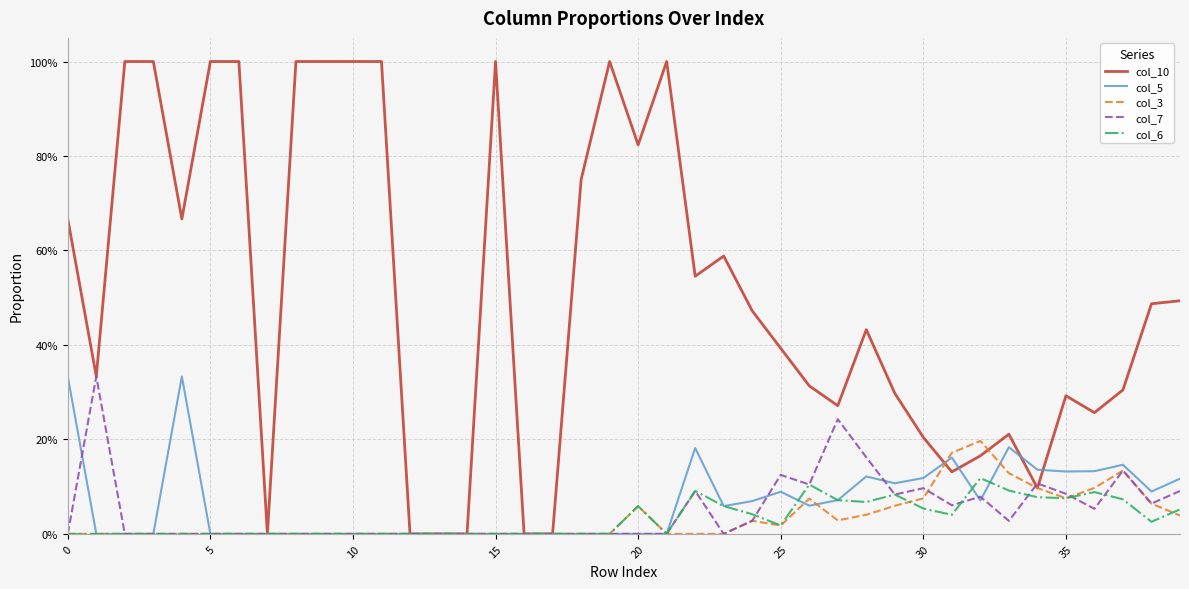

Which series ends up on top after the final intersection of col_7 and col_5?

col_5